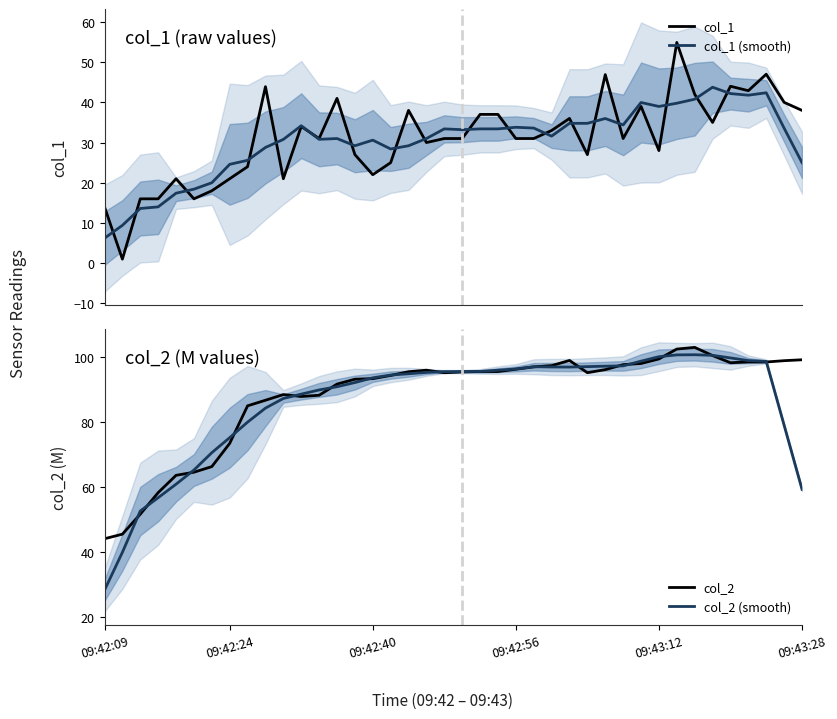

Reading left to right, transcribe all the data shown in this chart.

col_1: 14.0	1.0	16.0	16.0	21.0	16.0	18.0	21.0	24.0	43.9	21.0	34.0	31.0	41.0	27.0	22.0	25.0	38.0	30.0	31.0	31.0	37.0	37.0	31.0	31.0	33.0	36.0	27.0	46.9	31.0	39.0	28.0	54.9	42.0	35.0	44.0	42.9	47.0	40.0	38.0
col_1 (smooth): 6.2	9.4	13.6	14.0	17.4	18.4	20.0	24.6	25.6	28.8	30.8	34.2	30.8	31.0	29.2	30.6	28.4	29.2	31.0	33.4	33.2	33.4	33.4	33.8	33.6	31.6	34.8	34.8	36.0	34.4	40.0	39.0	39.8	40.8	43.8	42.2	41.8	42.4	33.6	25.0
col_2: 44.0	45.5	51.6	58.2	63.5	64.5	66.2	73.4	84.9	86.6	88.4	87.8	88.2	91.6	93.1	93.3	94.2	95.4	95.9	95.1	95.3	95.5	95.5	96.2	96.9	97.3	98.9	95.1	96.0	97.6	97.9	99.3	102.4	102.9	100.4	98.2	98.4	98.4	98.8	99.1
col_2 (smooth): 28.2	39.9	52.6	56.7	60.8	65.2	70.5	75.1	79.9	84.2	87.2	88.5	89.8	90.8	92.1	93.5	94.4	94.8	95.2	95.4	95.4	95.5	95.9	96.2	96.9	96.9	96.8	97.0	97.1	97.2	98.6	100.0	100.6	100.6	100.4	99.6	98.8	98.6	78.9	59.2